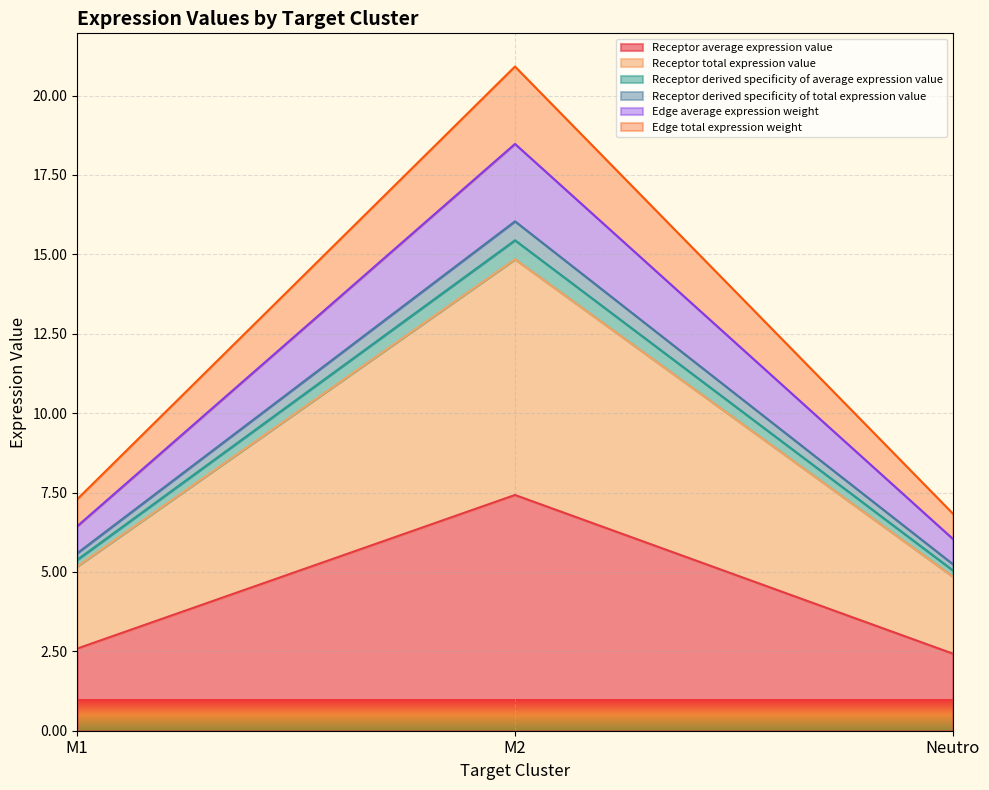

What are all the series names shown in the legend?

Receptor average expression value, Receptor total expression value, Receptor derived specificity of average expression value, Receptor derived specificity of total expression value, Edge average expression weight, Edge total expression weight